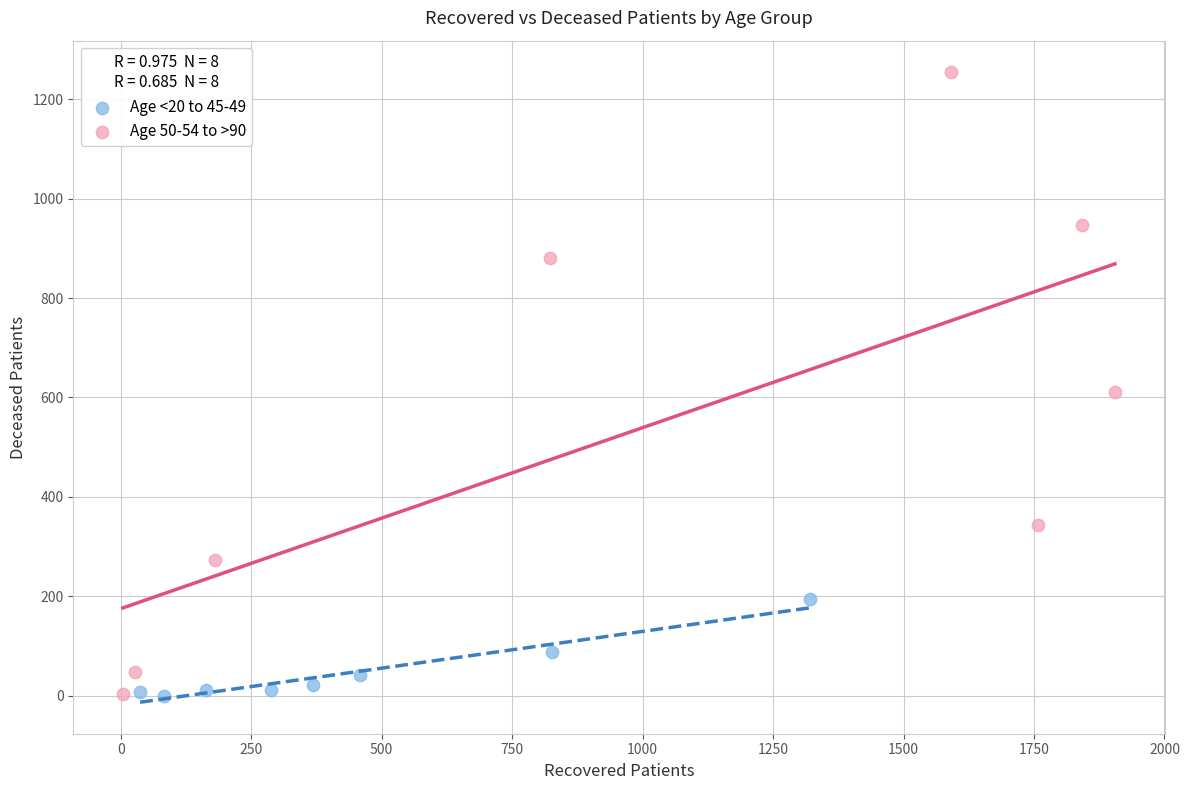

Which series reaches the maximum Y coordinate?

Age 50-54 to >90